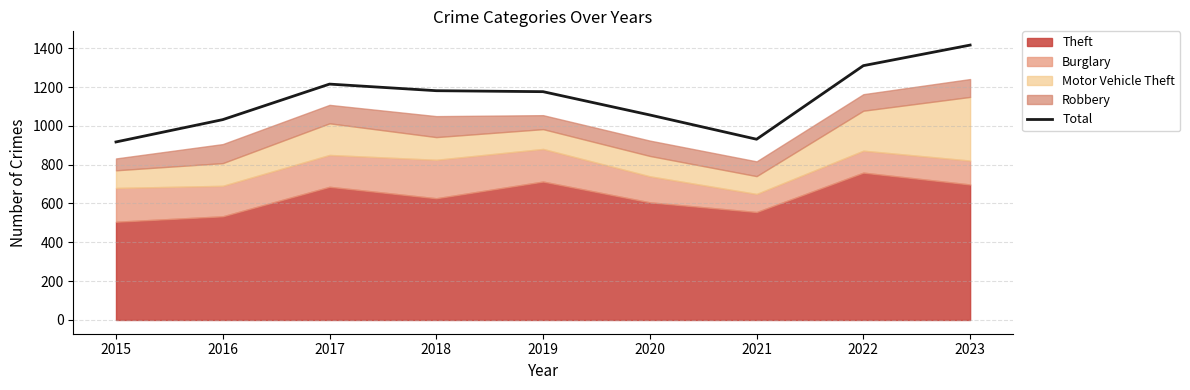

Reading right to left, transcribe all the data shown in this chart.

1416	1310	931	1056	1176	1181	1215	1032	917